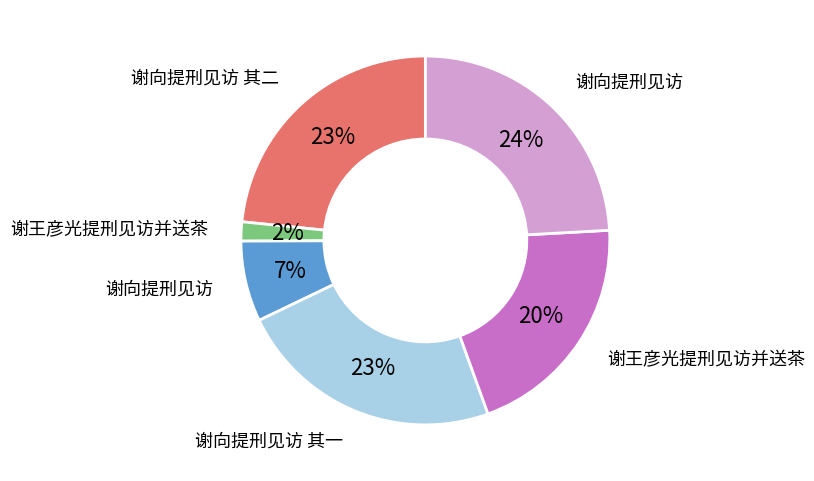

Does any single category account for the majority?

No